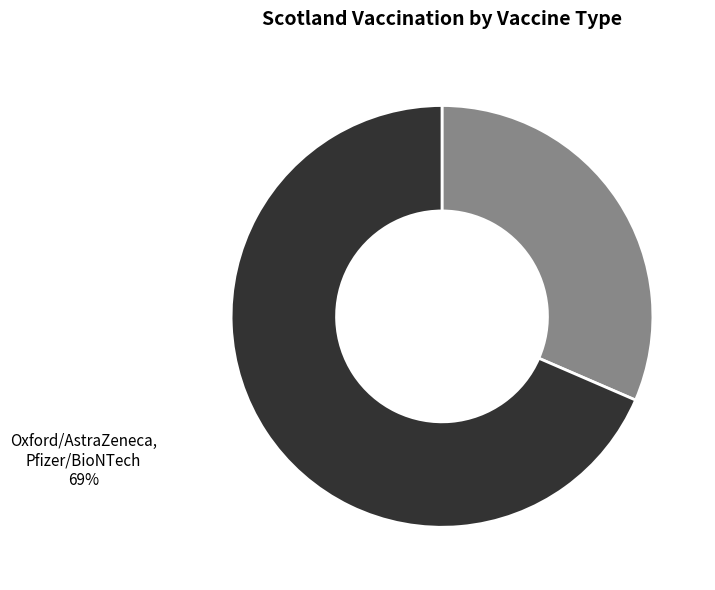

Combined, do Pfizer/BioNTech and Oxford/AstraZeneca, Pfizer/BioNTech account for over 50%?

Yes